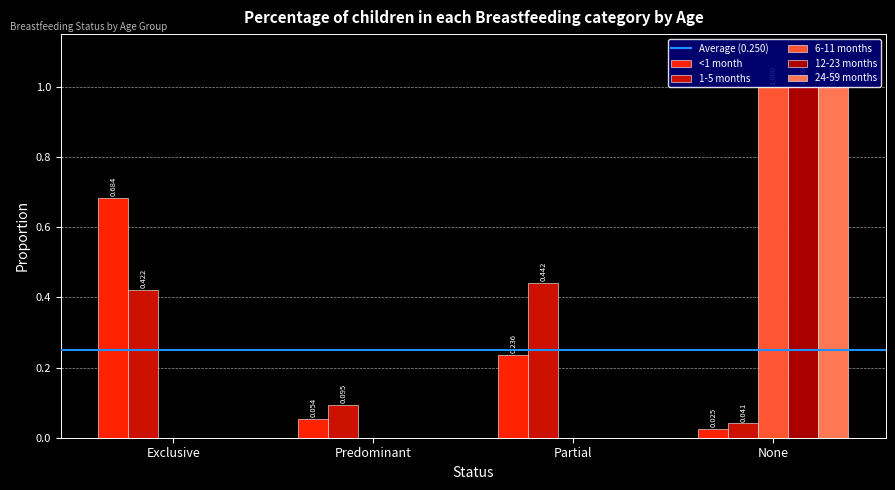

Reading right to left, list all the values displayed in this chart.

<1 month: None=0.0	Partial=0.2	Predominant=0.1	Exclusive=0.7
1-5 months: None=0.0	Partial=0.4	Predominant=0.1	Exclusive=0.4
6-11 months: None=1.0	Partial=0.0	Predominant=0.0	Exclusive=0.0
12-23 months: None=1.0	Partial=0.0	Predominant=0.0	Exclusive=0.0
24-59 months: None=1.0	Partial=0.0	Predominant=0.0	Exclusive=0.0